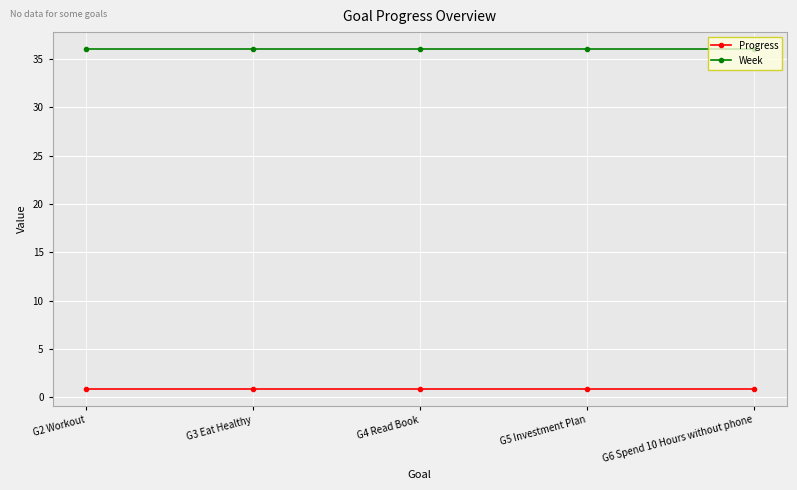

What is the greatest value displayed?

36.0